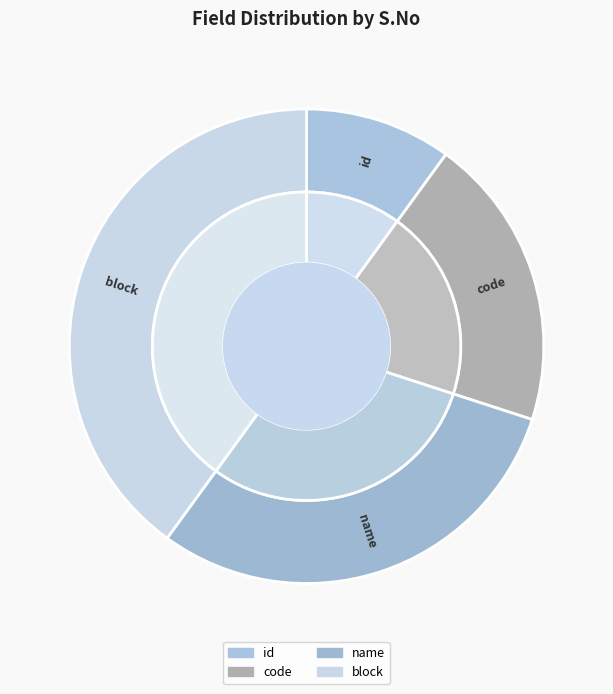

What is the change in value from code to name?

+1